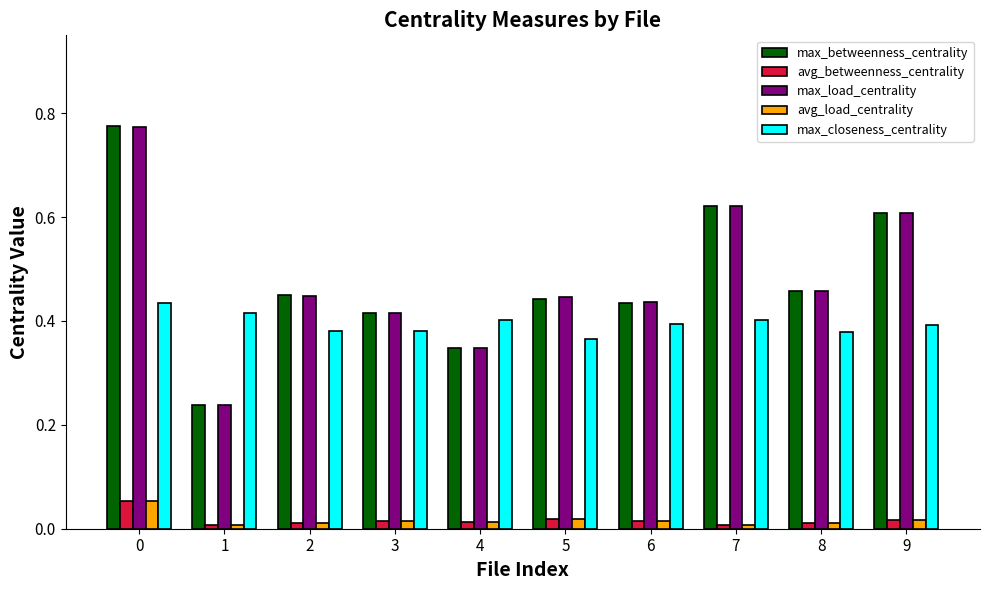

How many max_load_centrality values are between 0 and 1?

10